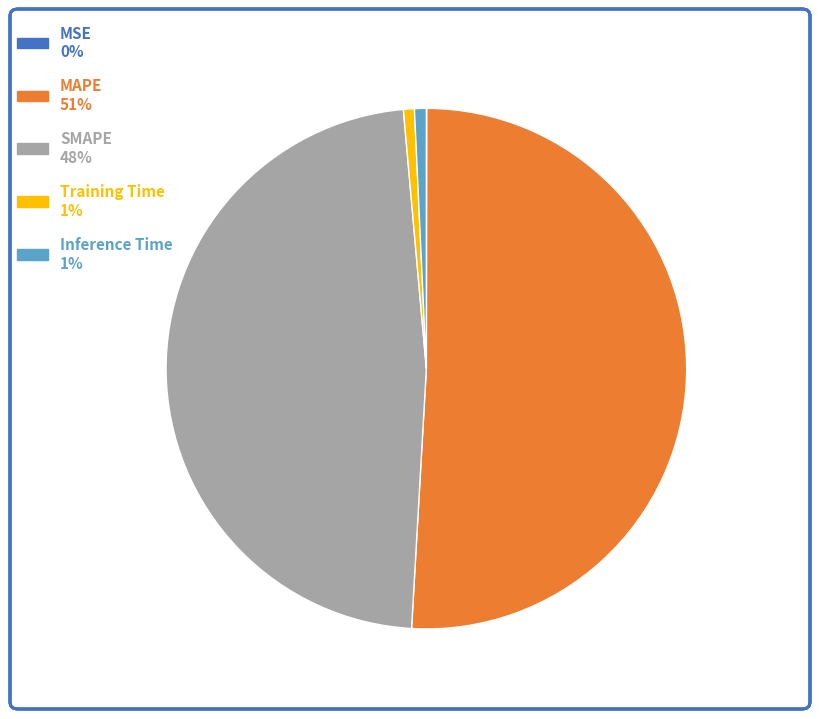

What is the largest slice in the pie chart?

MAPE